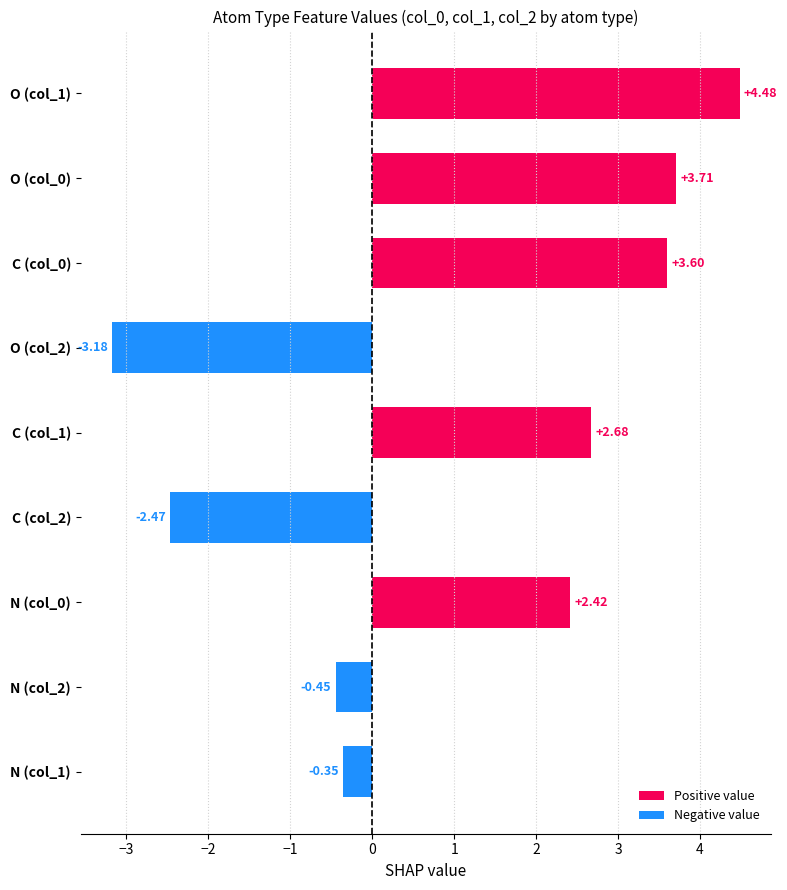

Which has a higher value, N (col_2) or N (col_1)?

N (col_1)